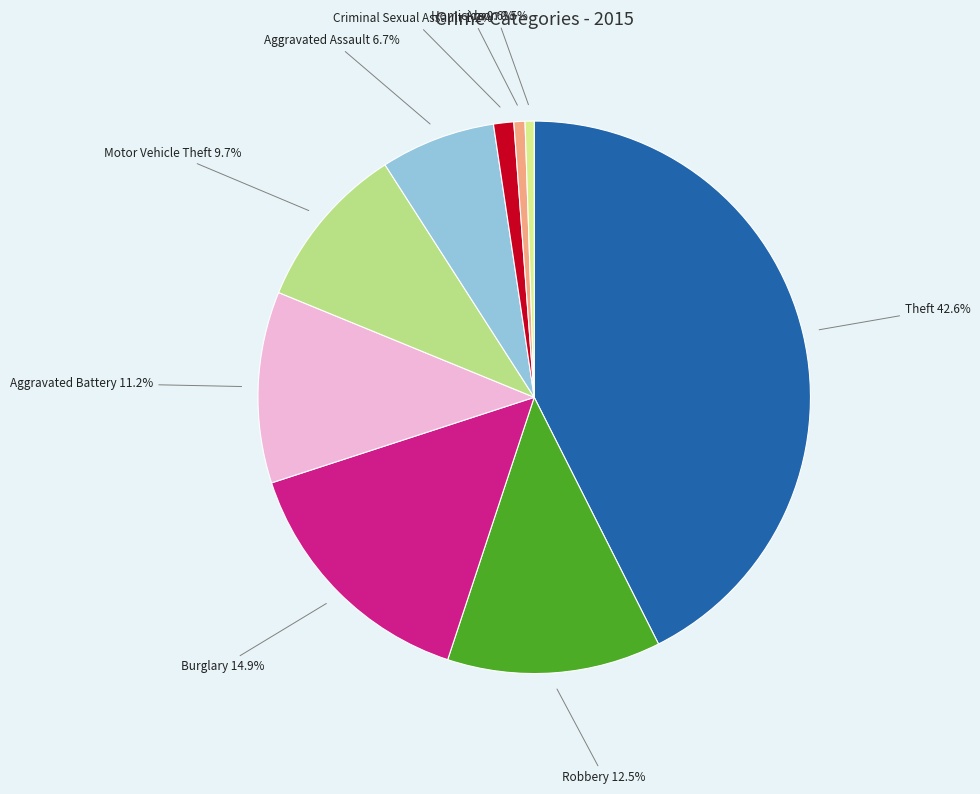

Which slice is the largest?

Theft